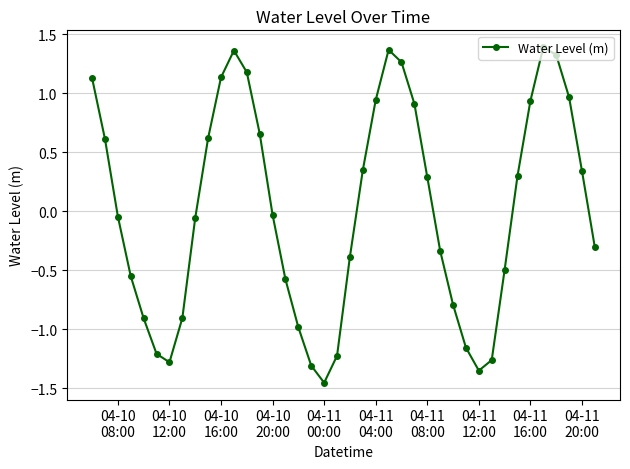

How many lines are shown in the chart?

1